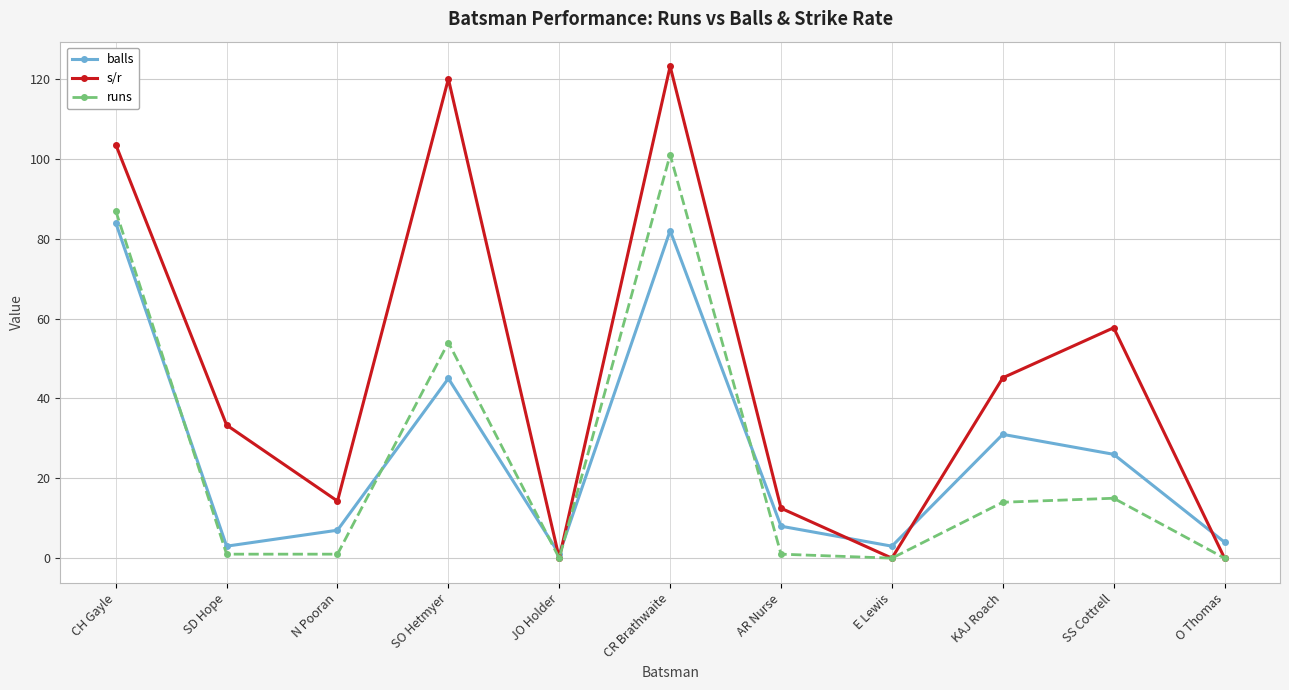

At how many categories does at least one series exceed 118?

2